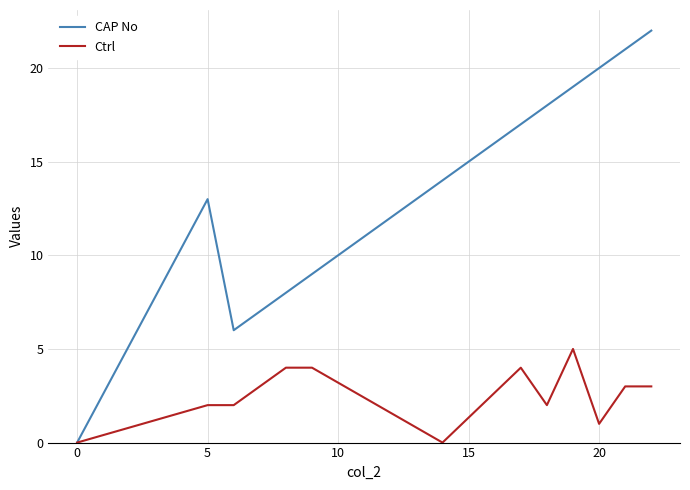

Which series has the largest range (max minus min)?

CAP No